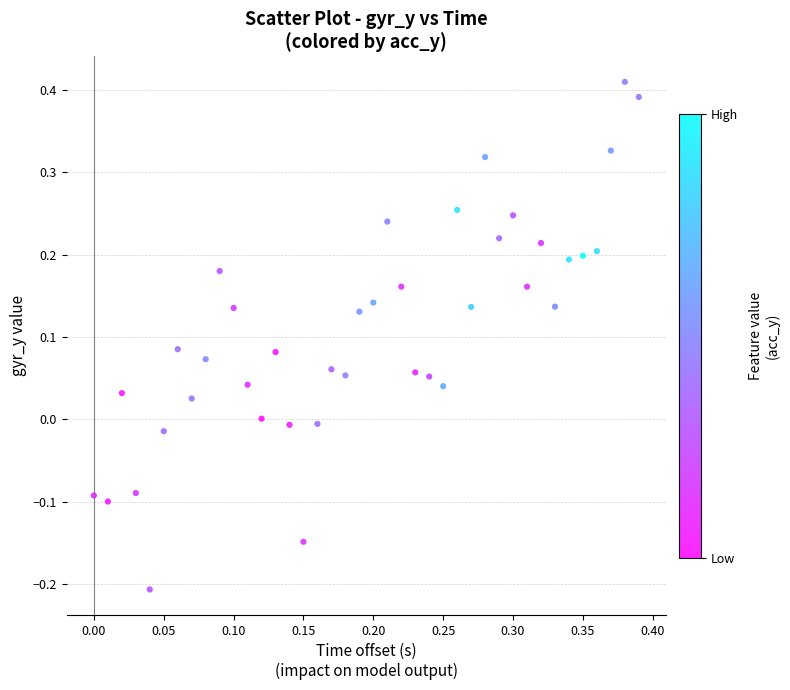

What is the range of Y values (max minus min)?

0.6